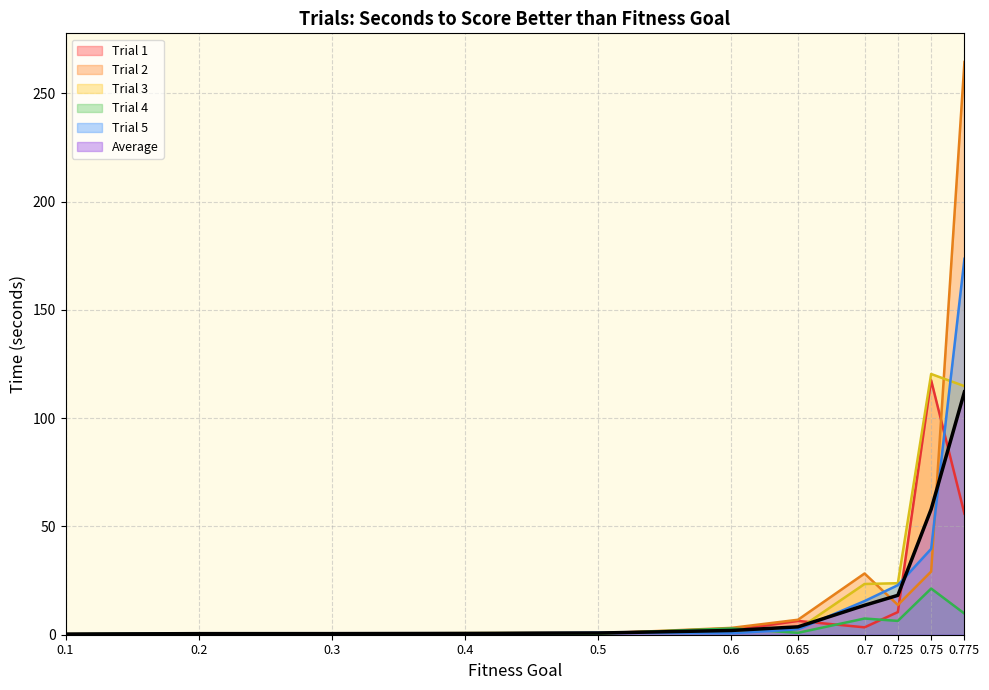

What is the label of the 7th point from the right?

0.5